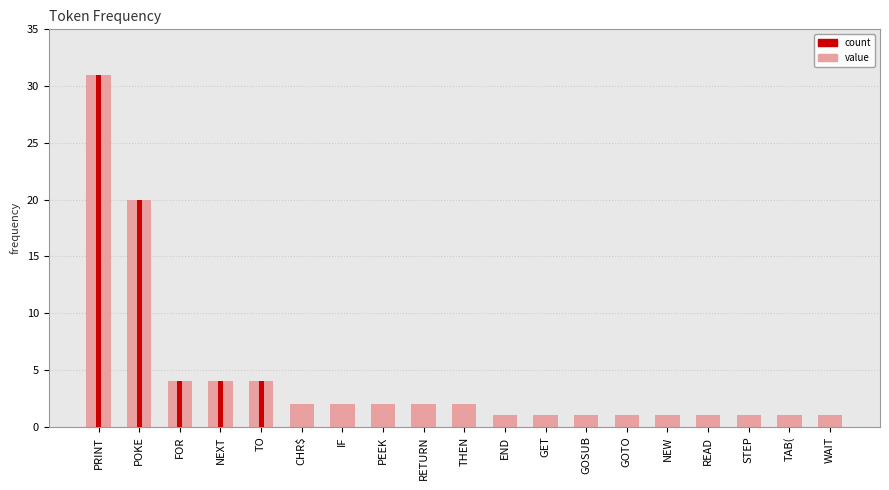

List the series in order of their overall mean, highest first.

frequency (value), count